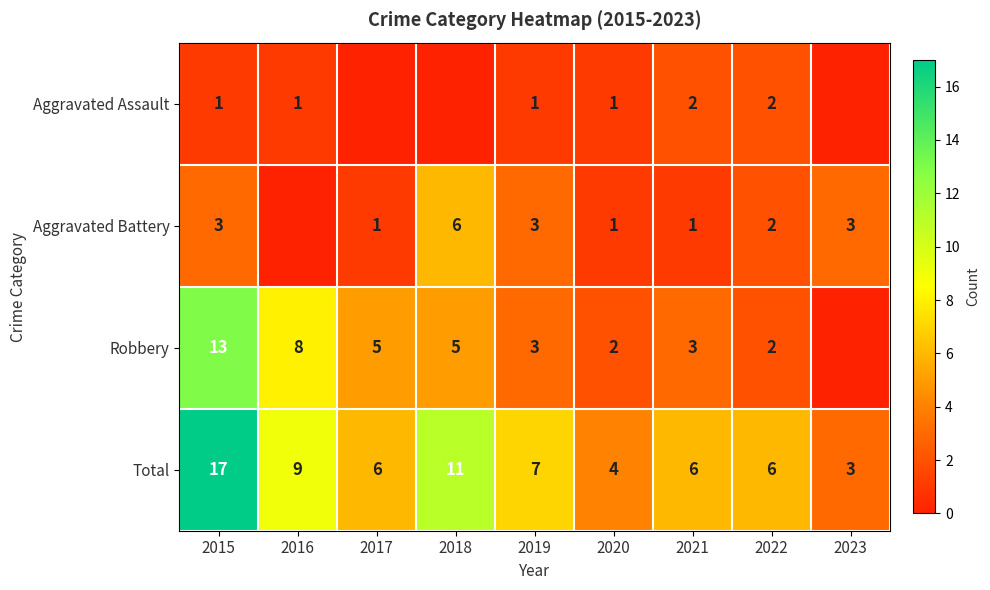

What is the total value across all series at 2023?

6